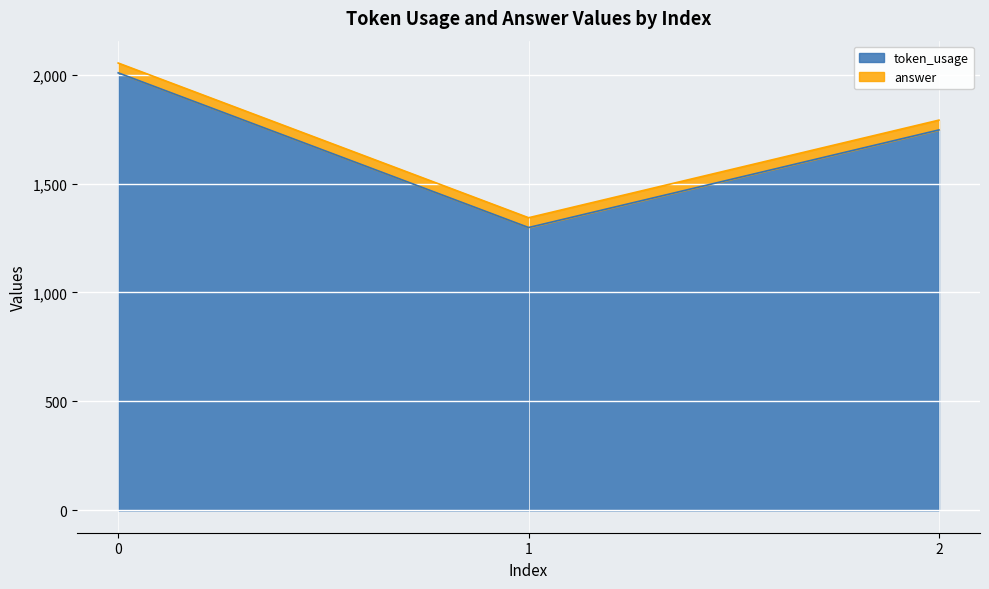

What is the value of the 3rd point from the left?

1746